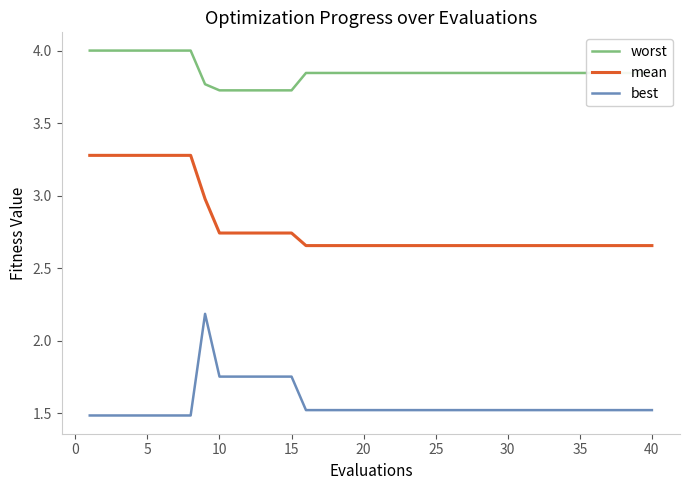

What is the smallest value displayed?

1.5